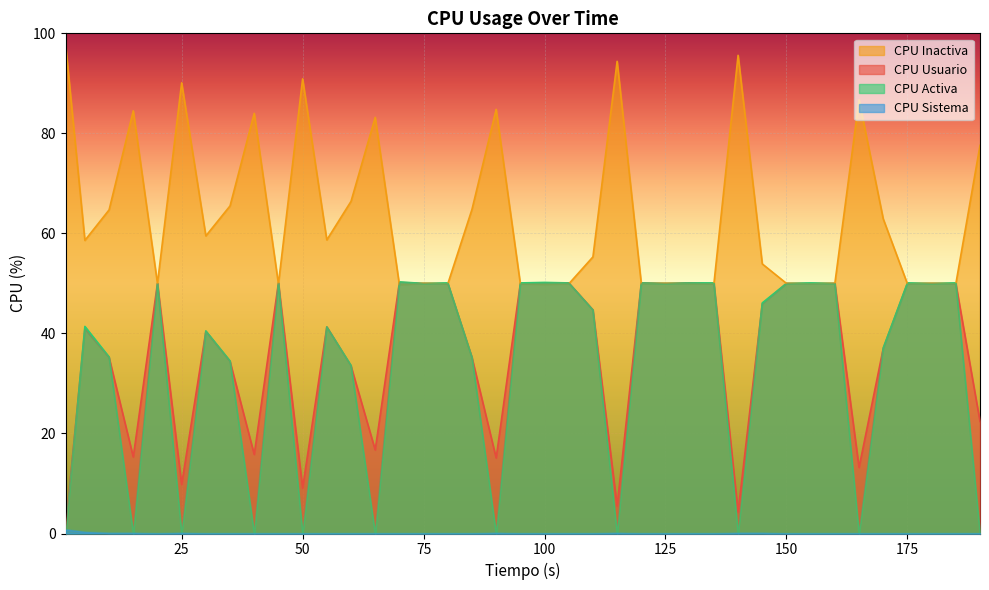

Rank the categories by CPU Activa value from lowest to highest.

1, 15, 25, 40, 50, 65, 90, 115, 140, 165, 190, 60, 35, 85, 10, 170, 30, 55, 5, 110, 145, 20, 75, 125, 150, 160, 180, 45, 80, 95, 105, 120, 130, 135, 155, 175, 185, 100, 70